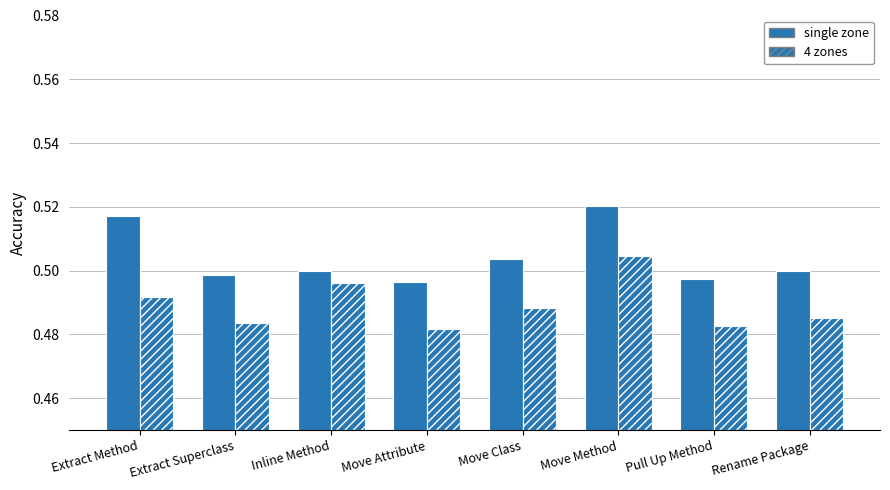

Reading right to left, extract all data points from this chart.

single zone: 0.5	0.5	0.5	0.5	0.5	0.5	0.5	0.5
4 zones: 0.5	0.5	0.5	0.5	0.5	0.5	0.5	0.5